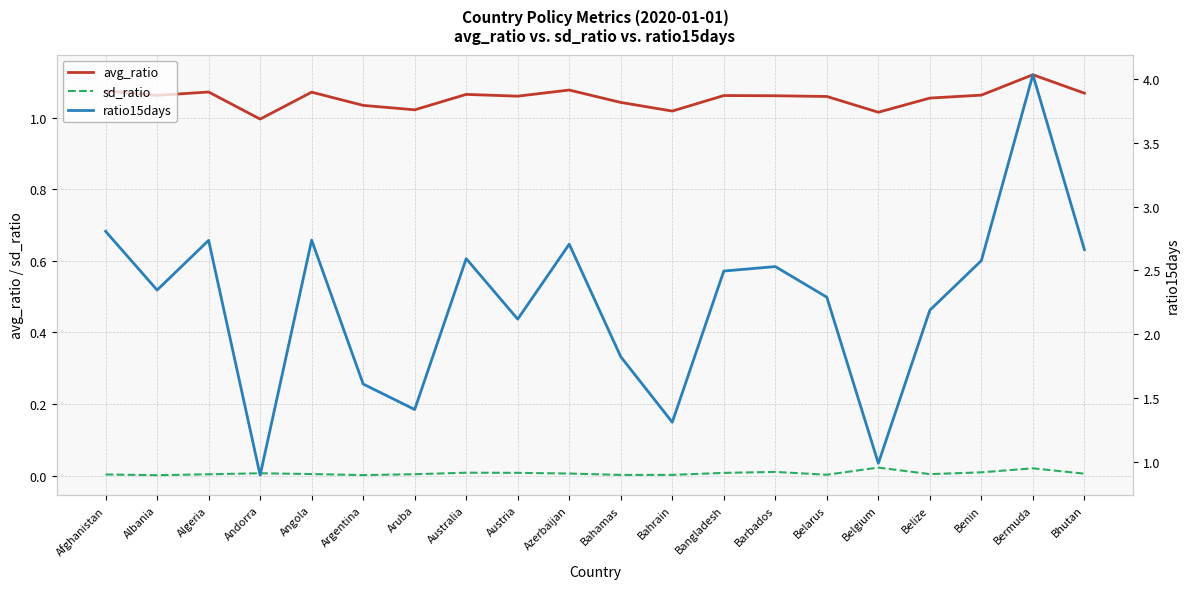

What position from the left is Afghanistan?

1